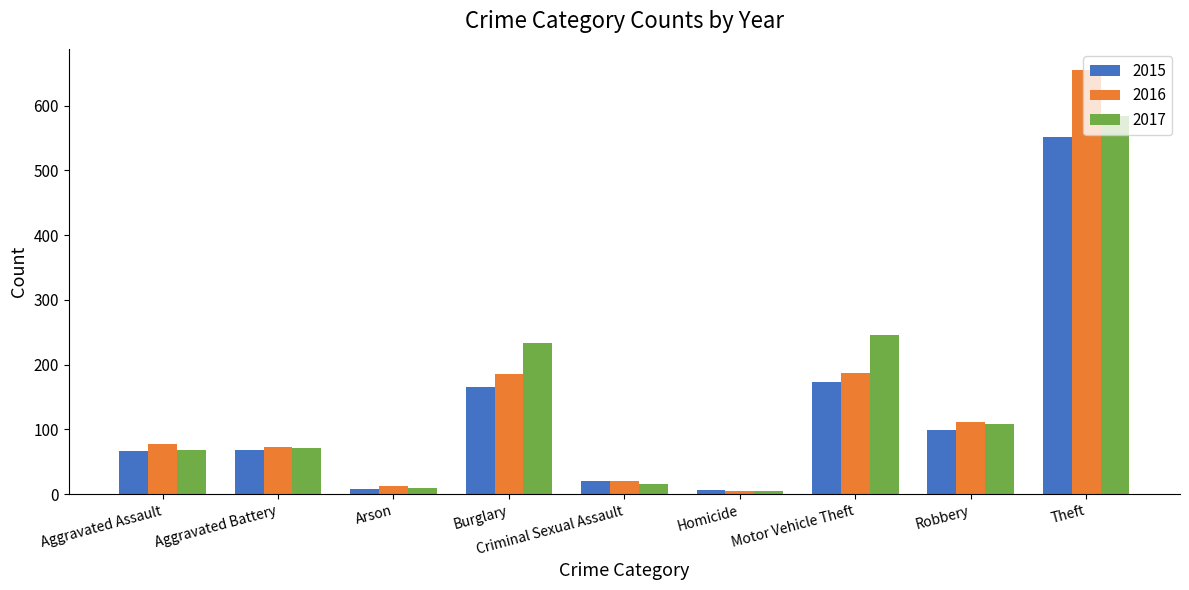

The 2017 series shows 109 at Robbery. True or false?

True